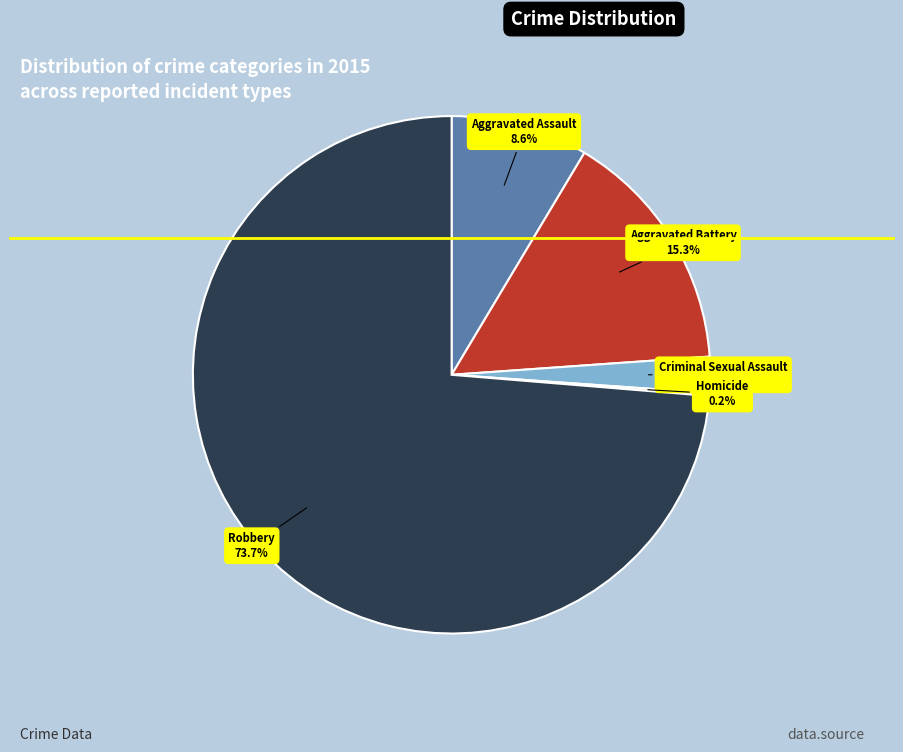

Is there any slice that represents more than half of the pie?

Yes